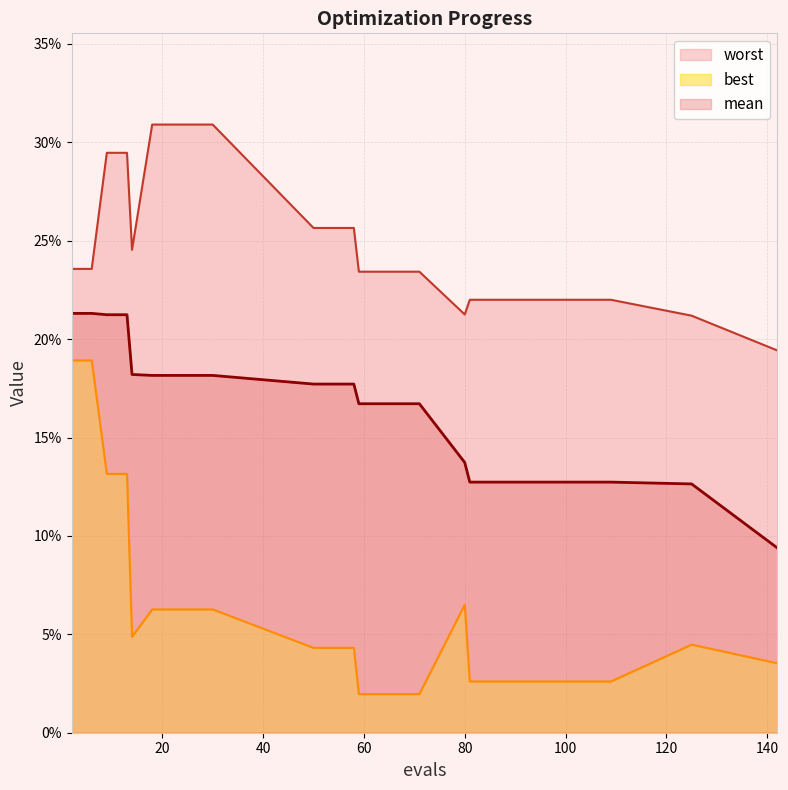

Where is mean nearest to the value 0?

142